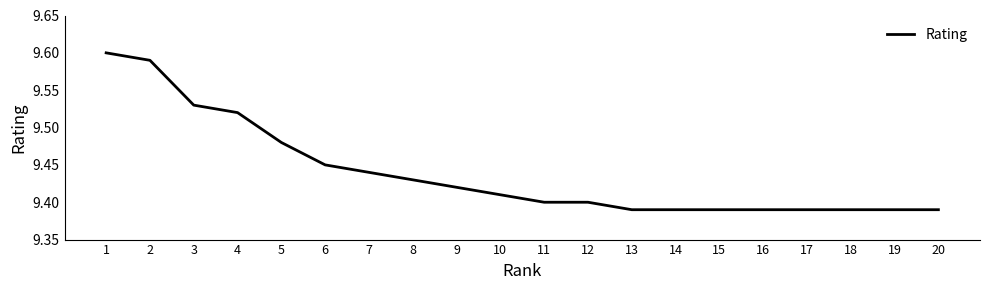

How many lines are shown in the chart?

1